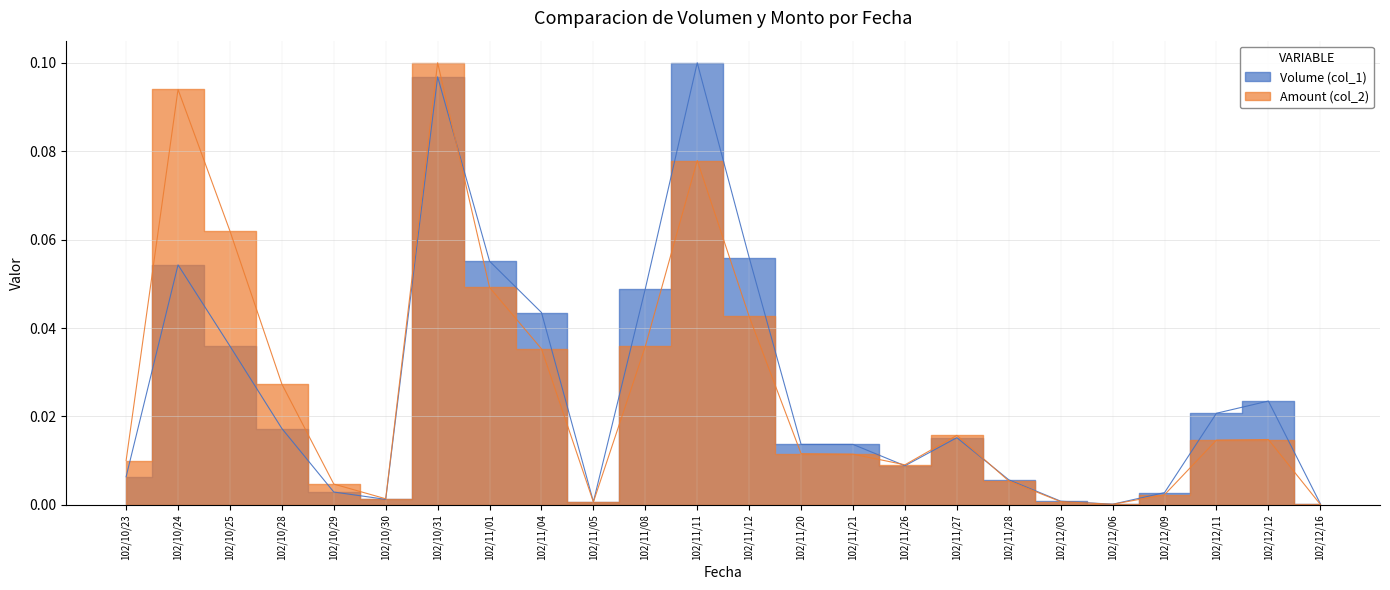

What is the label of the 17th point from the left?

102/11/27